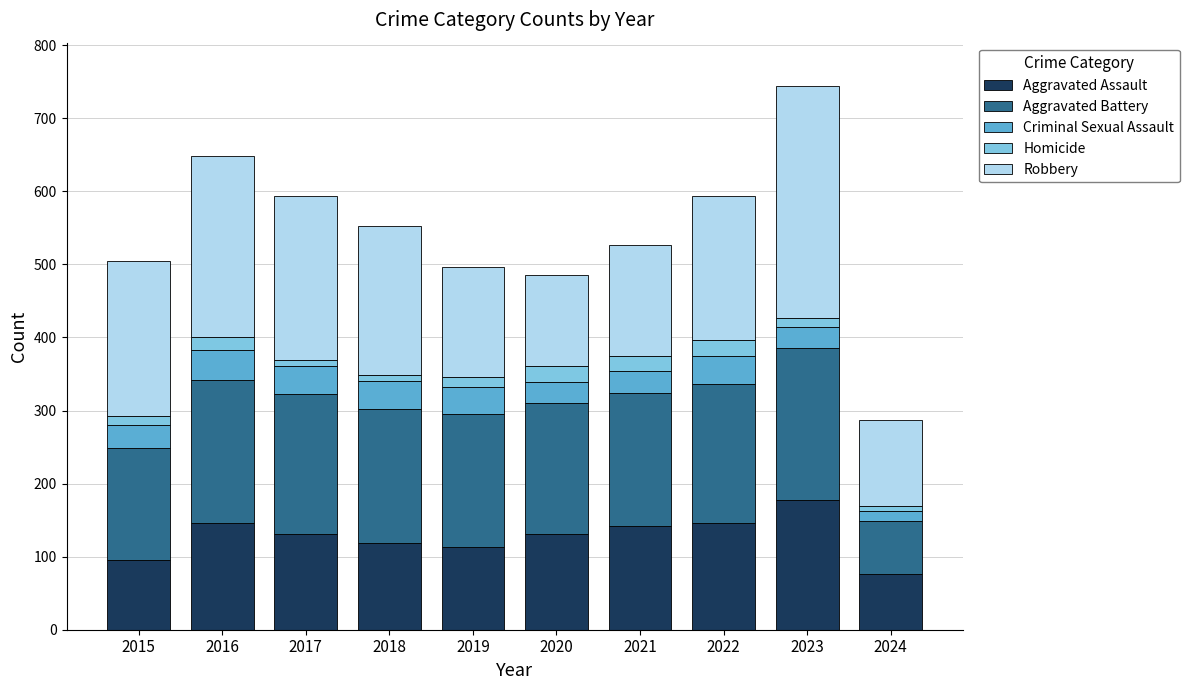

Is it true that Aggravated Assault equals 142 at 2021?

True